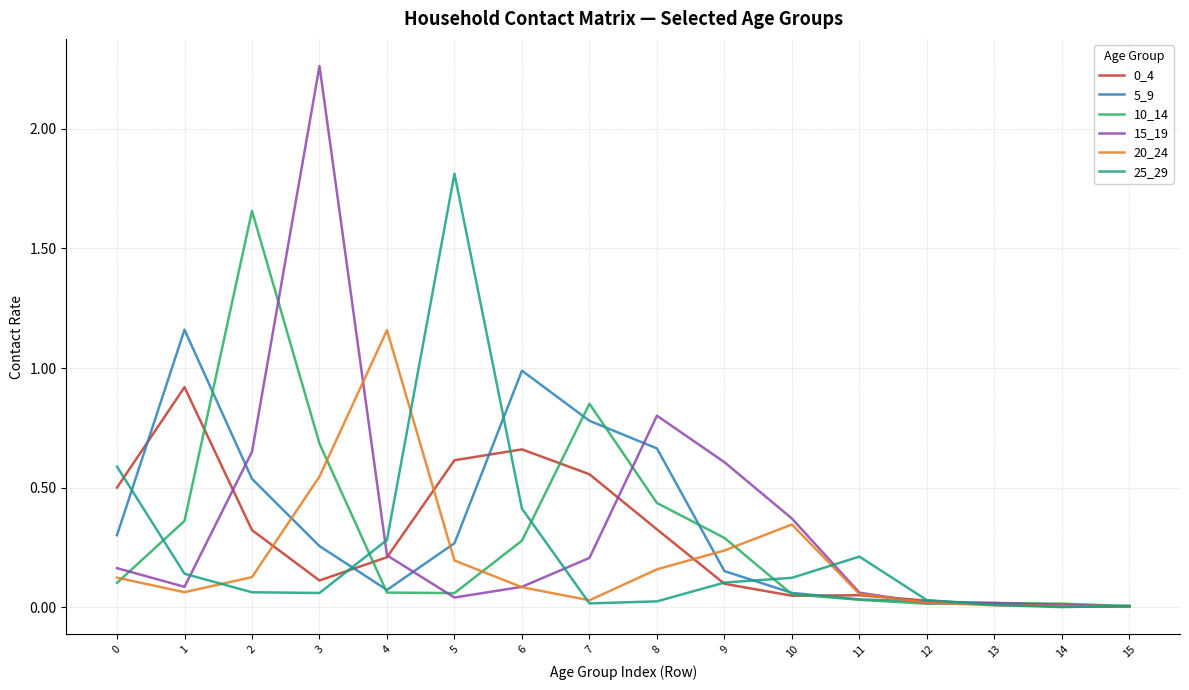

Which category has the highest value across all series?

3